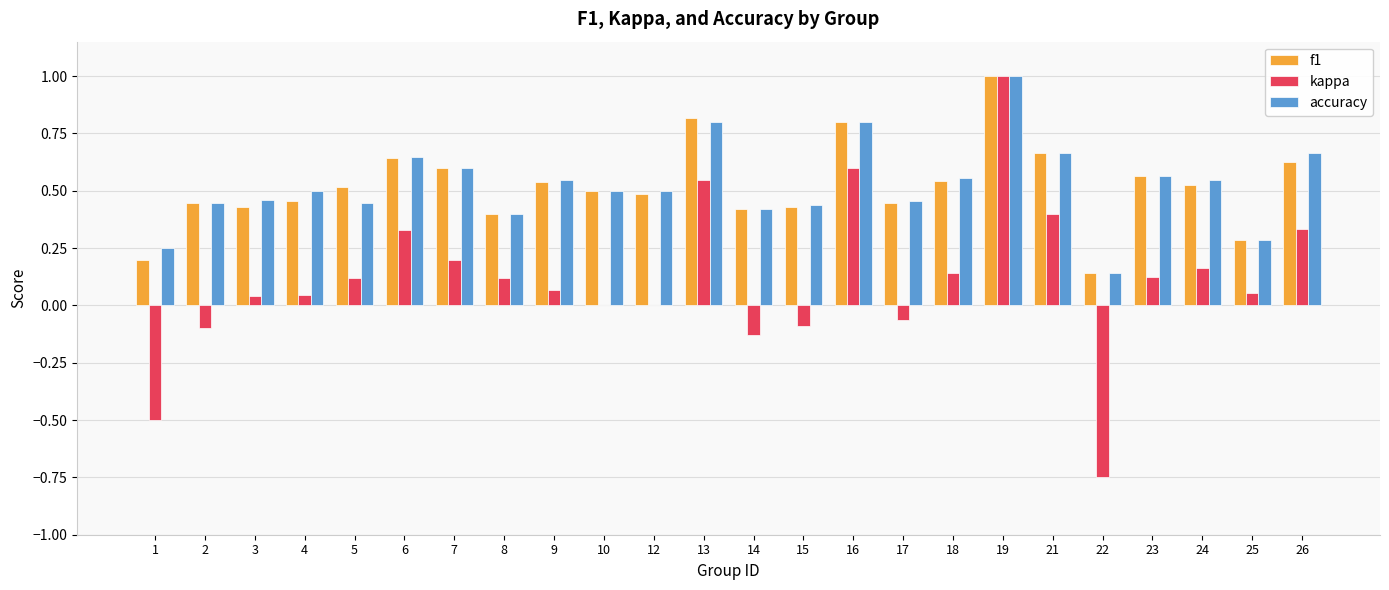

What is the total value across all series at 16?

2.2